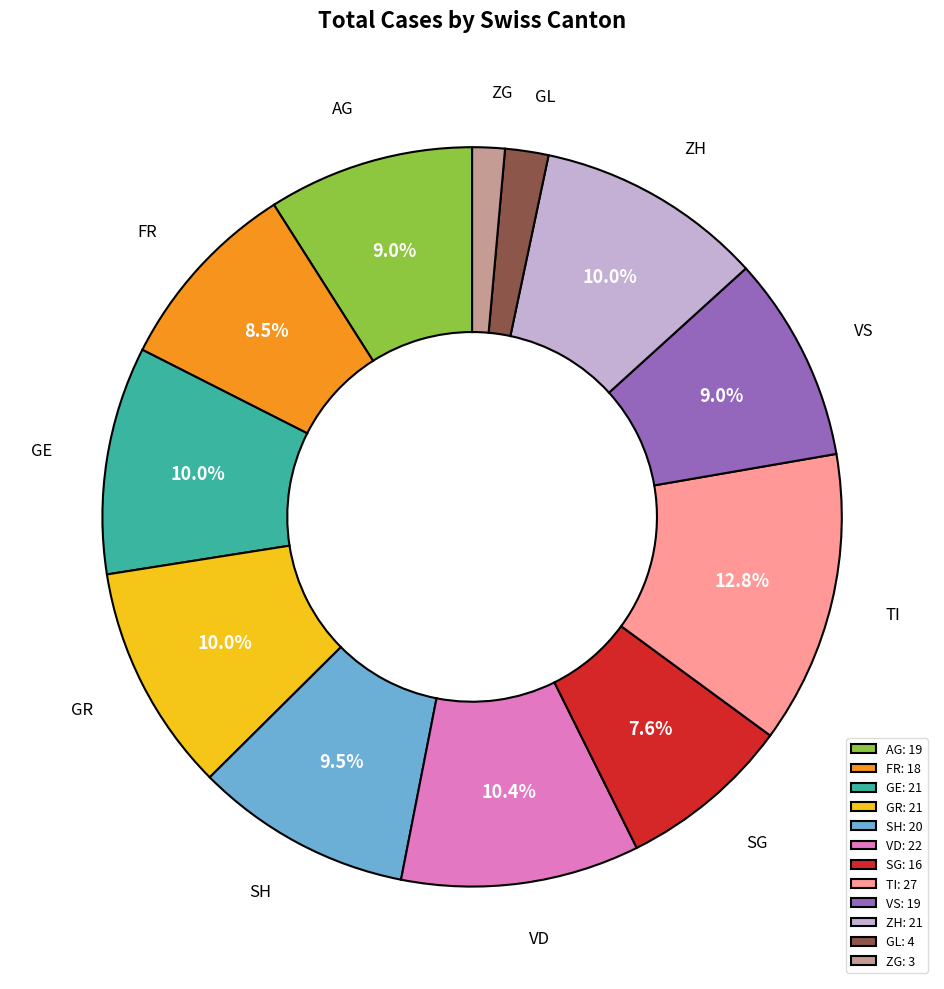

Is there any slice that represents more than half of the pie?

No